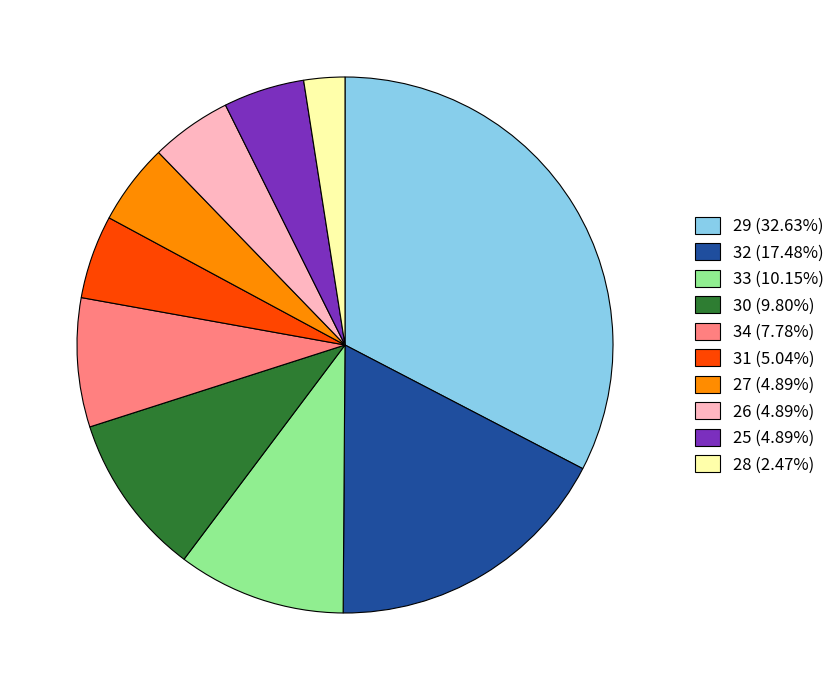

Is there a majority slice in this chart?

No